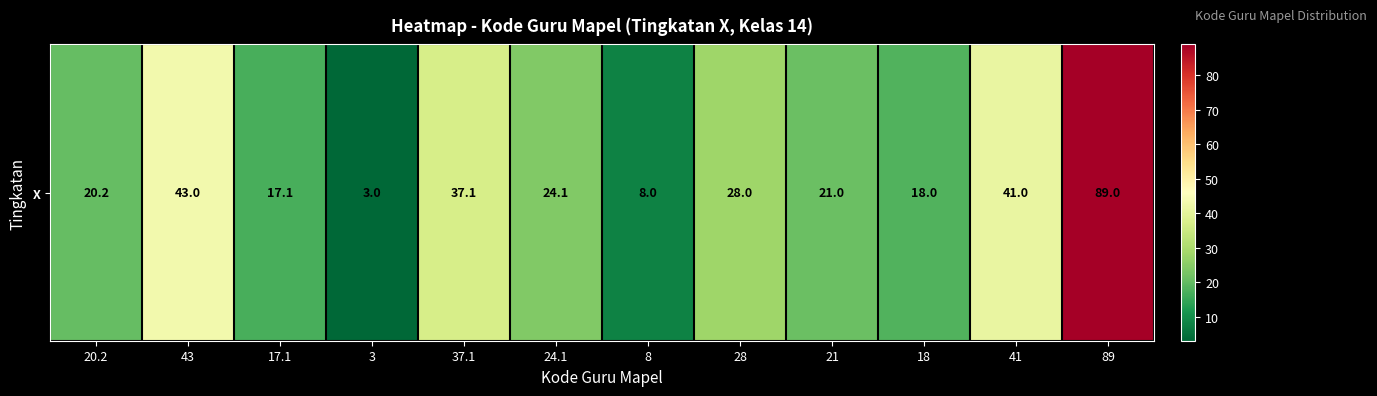

What is the sum of all values?

349.5